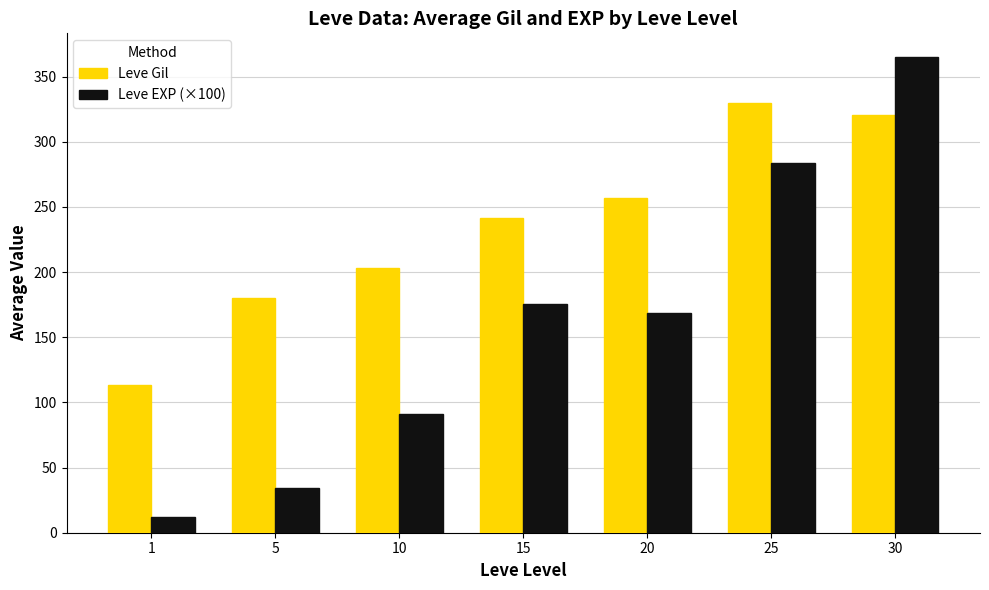

Does the chart contain stacked bars?

No